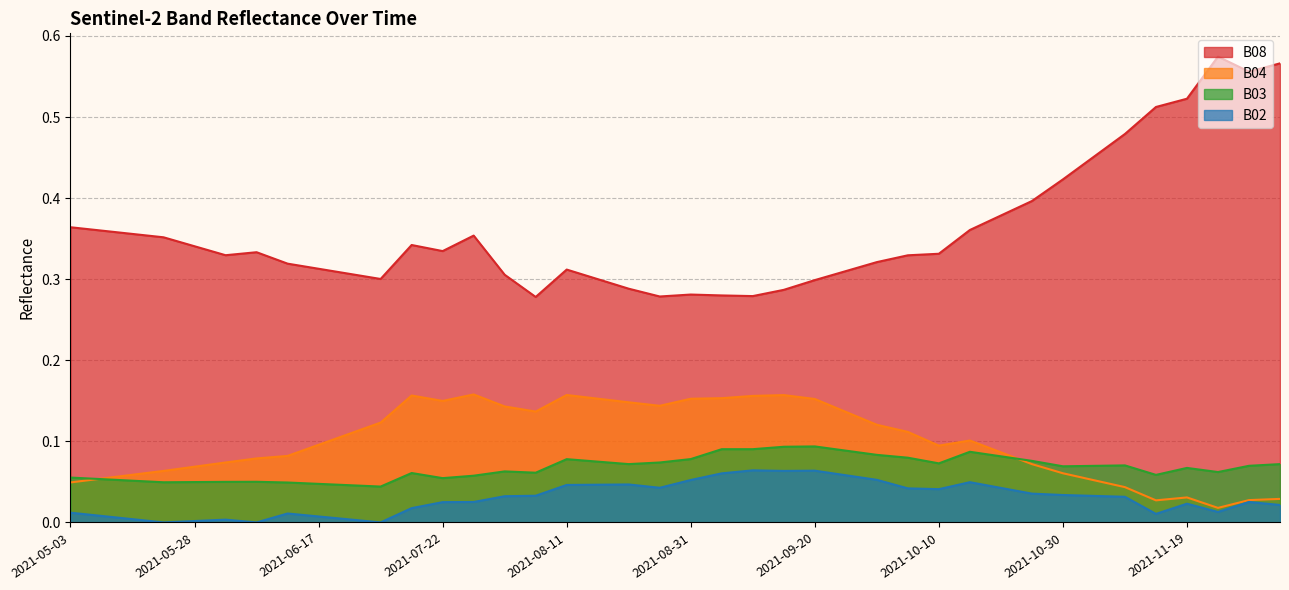

What is the label of the 20th point from the left?

2021-08-26